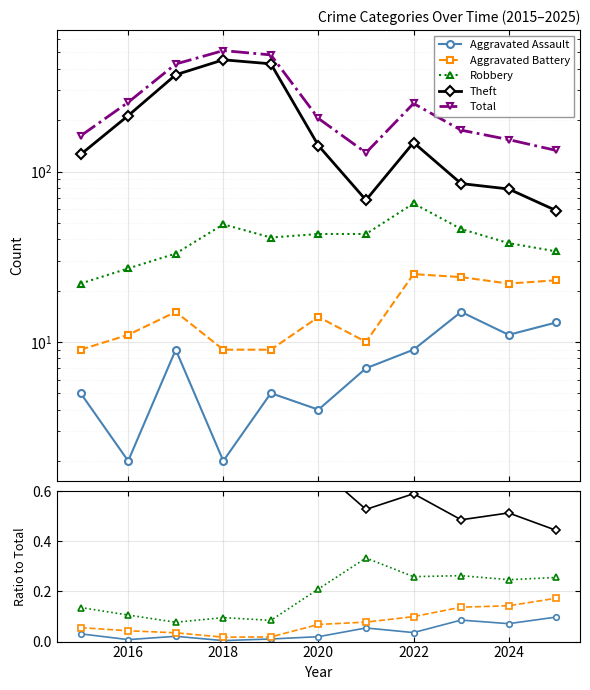

What is the difference between the highest and lowest values at 2022?

251.0